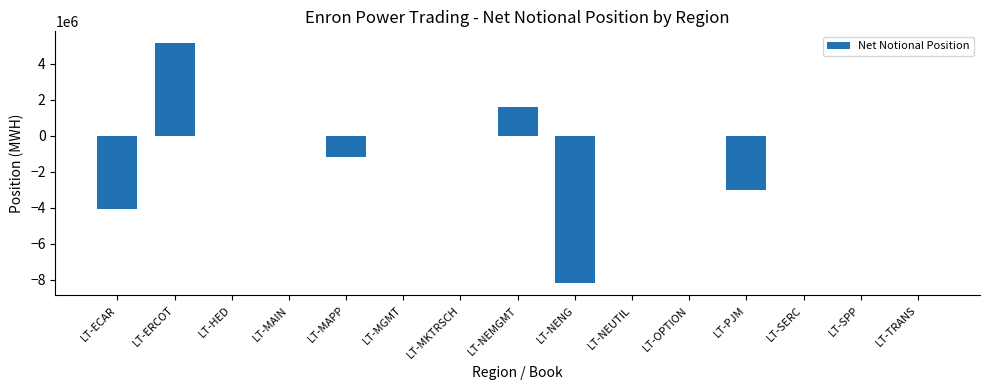

What is the sum of the values at LT-ERCOT and LT-MGMT?

5126971